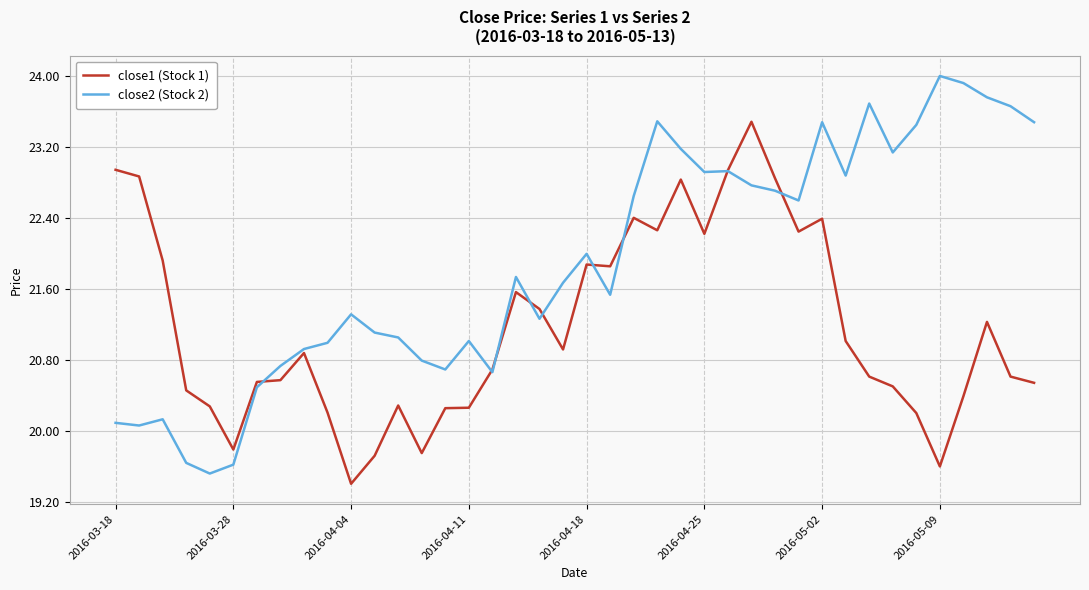

What is the smallest value displayed?

19.4